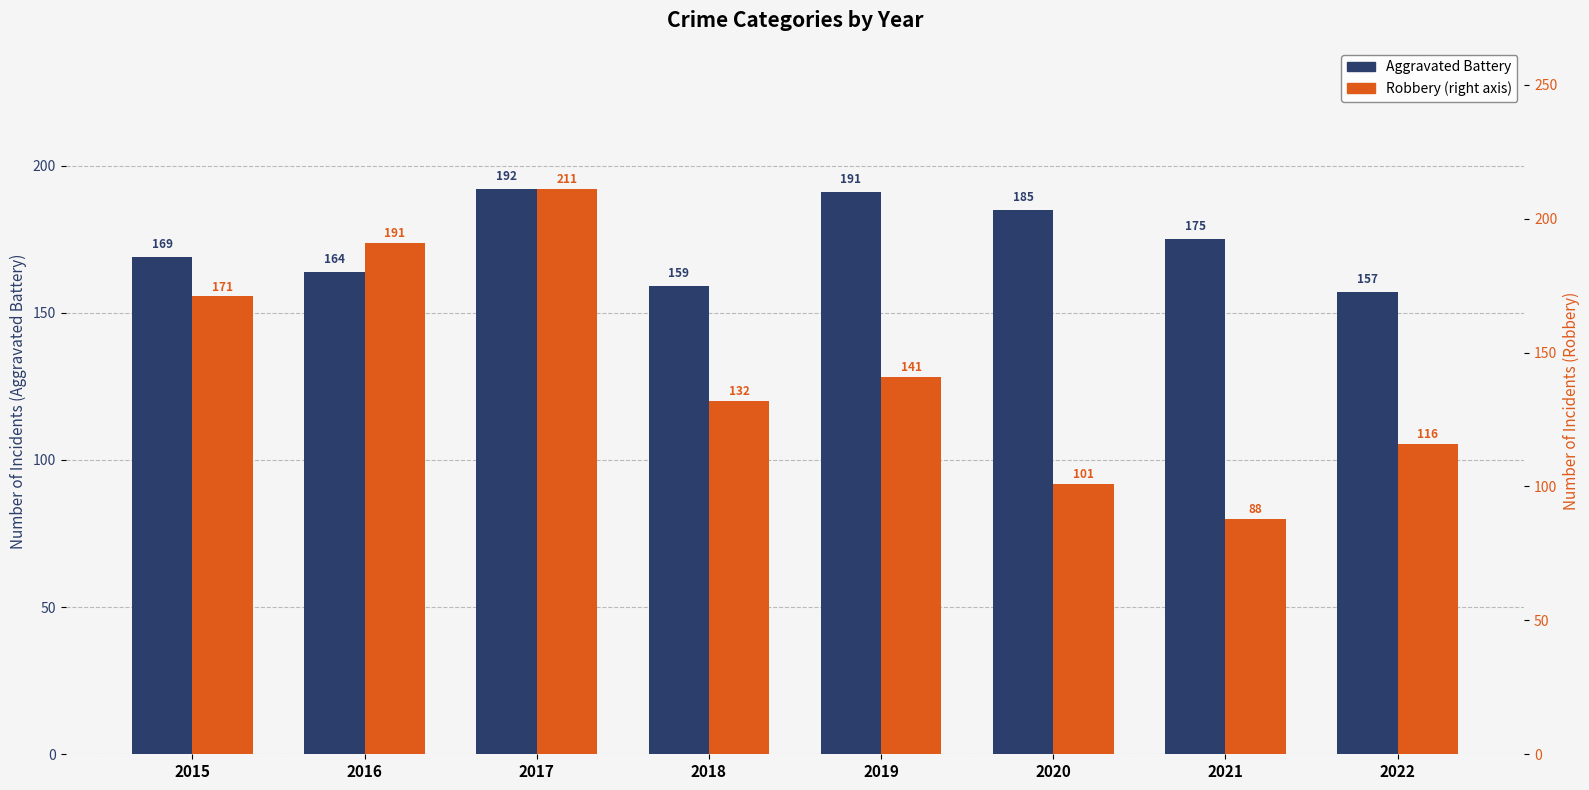

Rank the series by their average value, from highest to lowest.

Aggravated Battery, Robbery